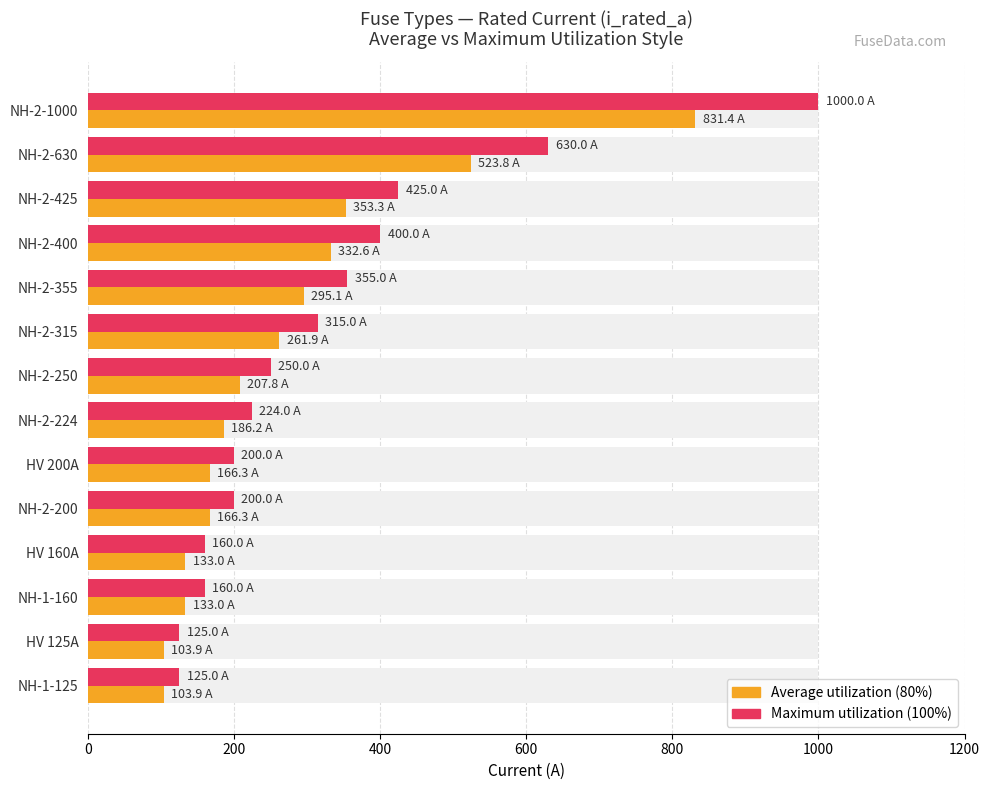

Which series has the widest spread of values?

Maximum utilization (i_rated_a)